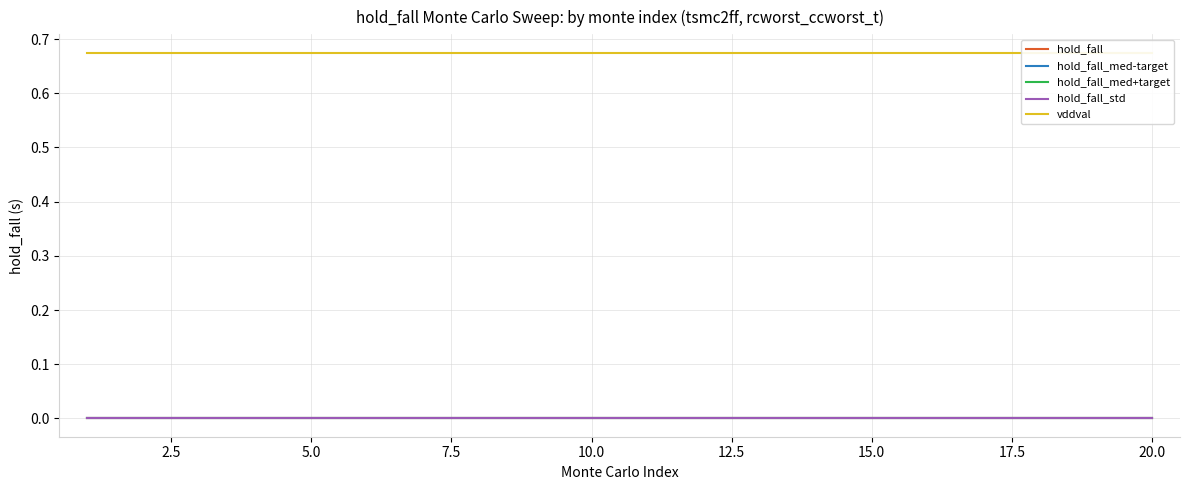

Which series has the largest total across all categories?

vddval